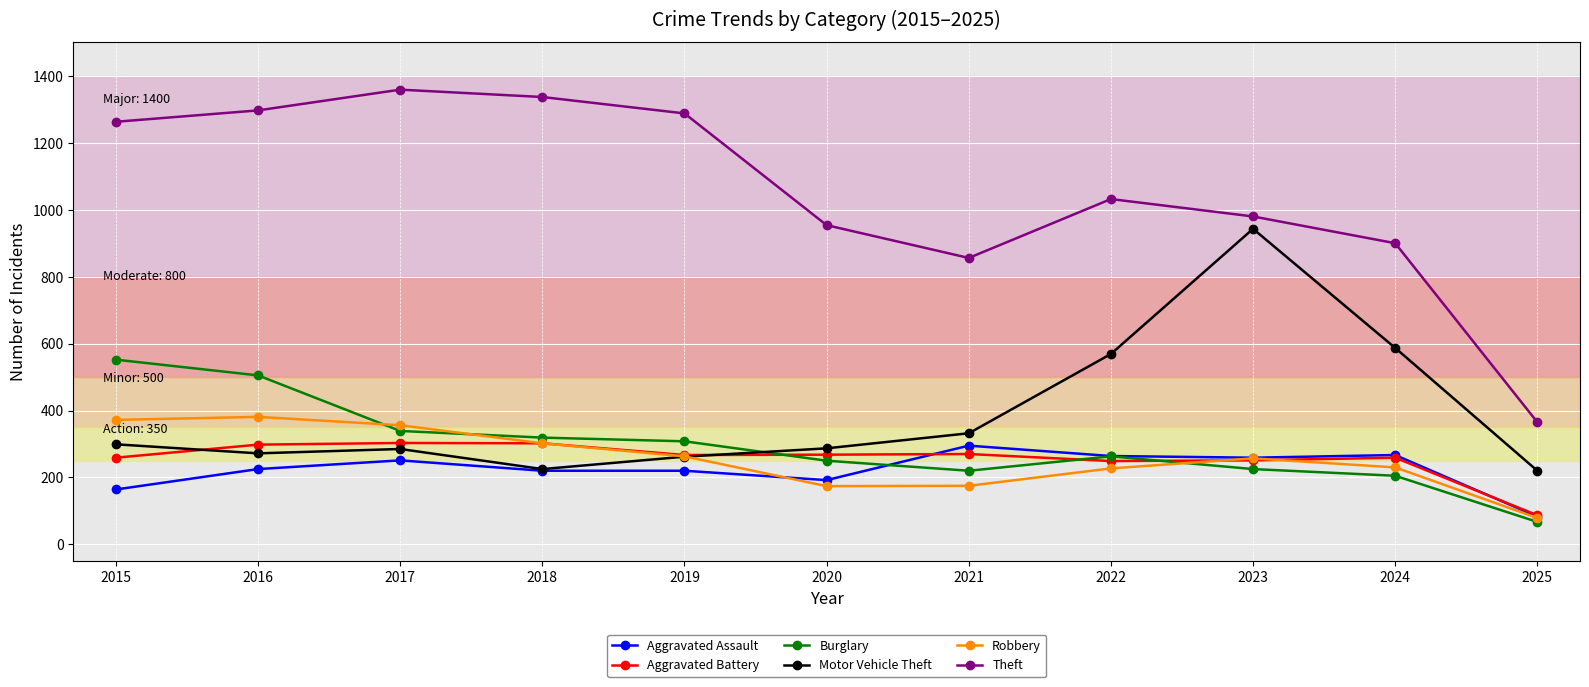

What is the difference between the second highest and minimum values in the Burglary series?

438